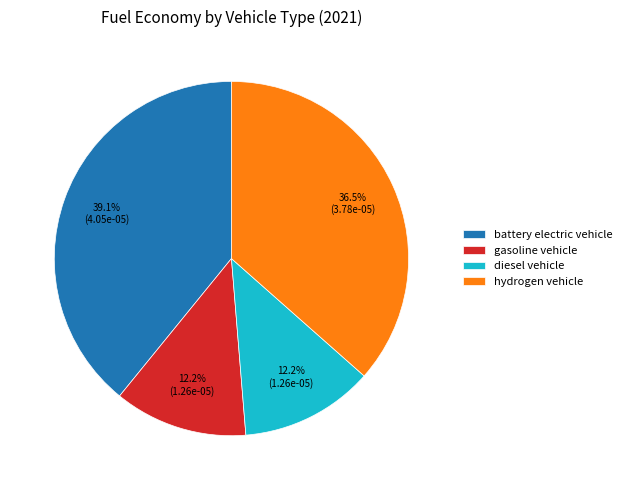

What is the largest slice in the pie chart?

battery electric vehicle